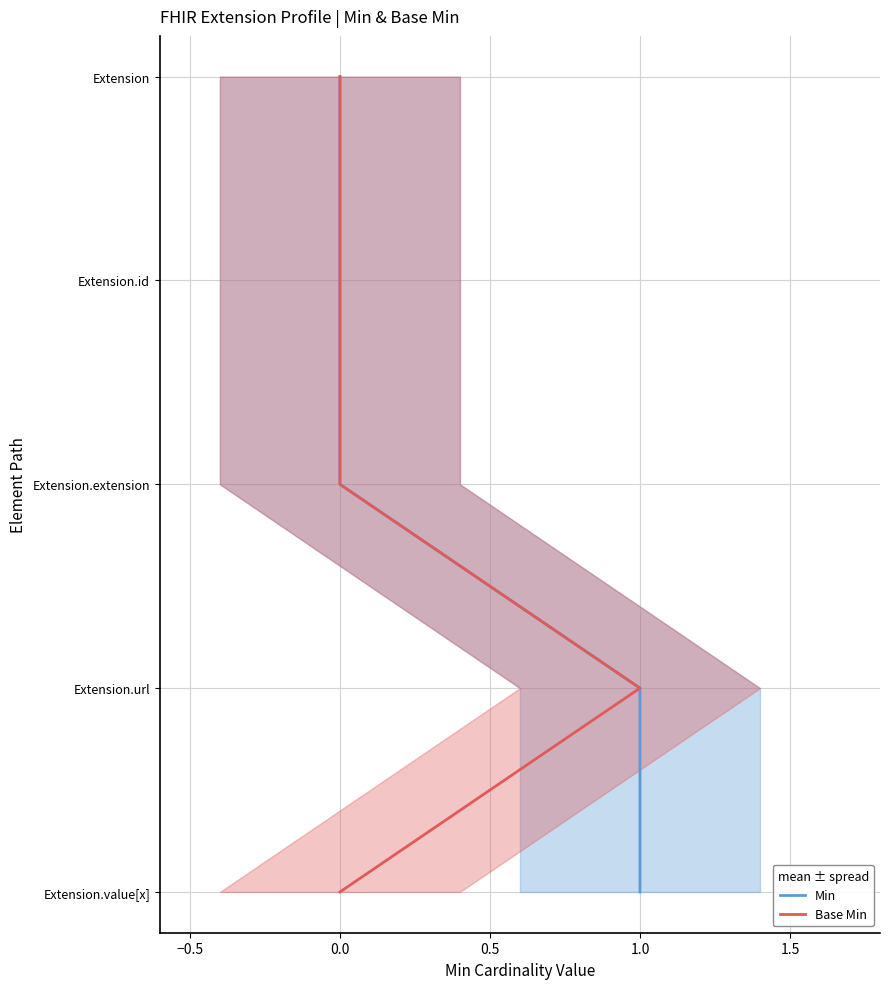

What is the total value across all series at 1.0?

6